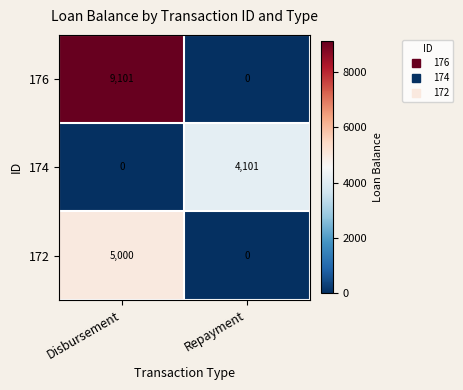

Which label corresponds to the largest value in the chart?

Disbursement